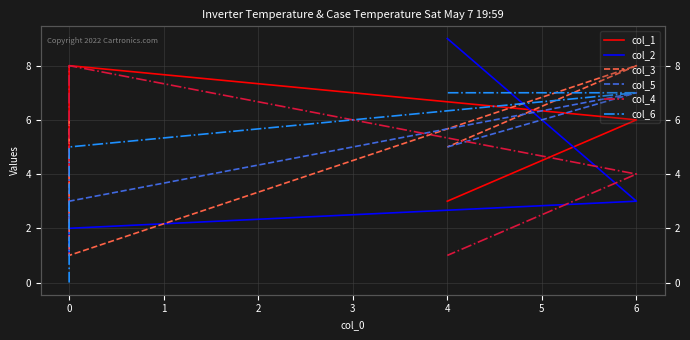

Which has a higher value, 0 or 4?

4